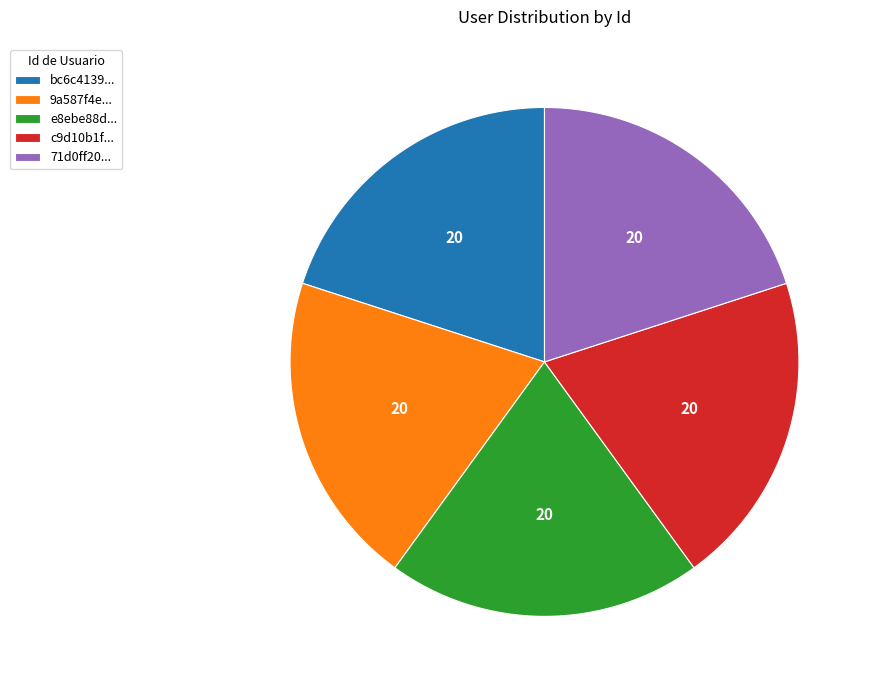

Do c9d10b1f... and 9a587f4e... together represent more than half of the pie?

No